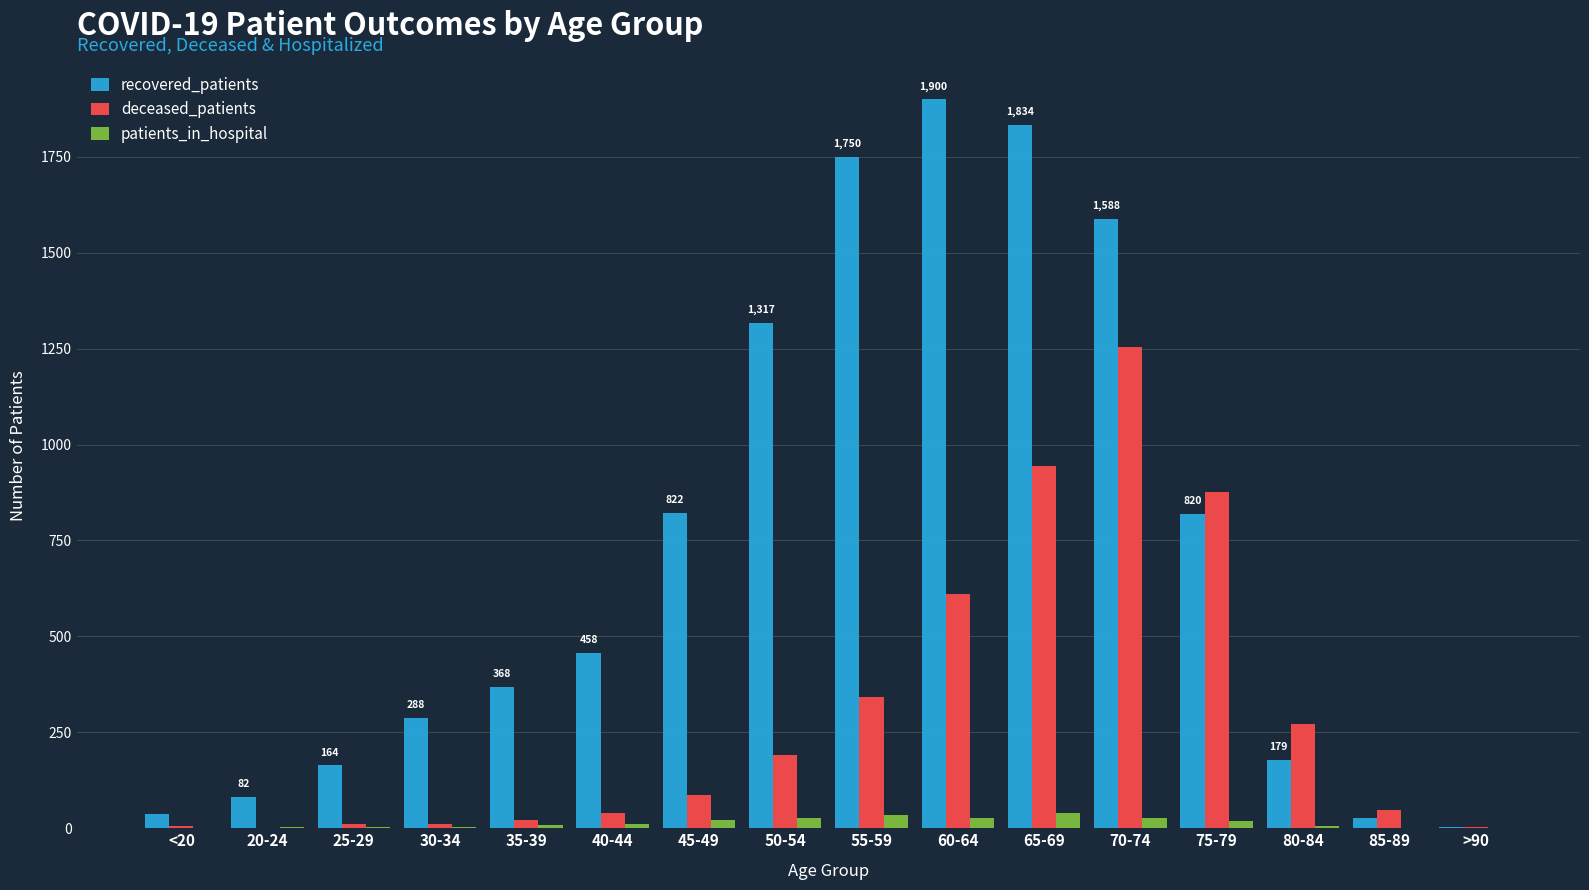

How many groups of bars are there?

16